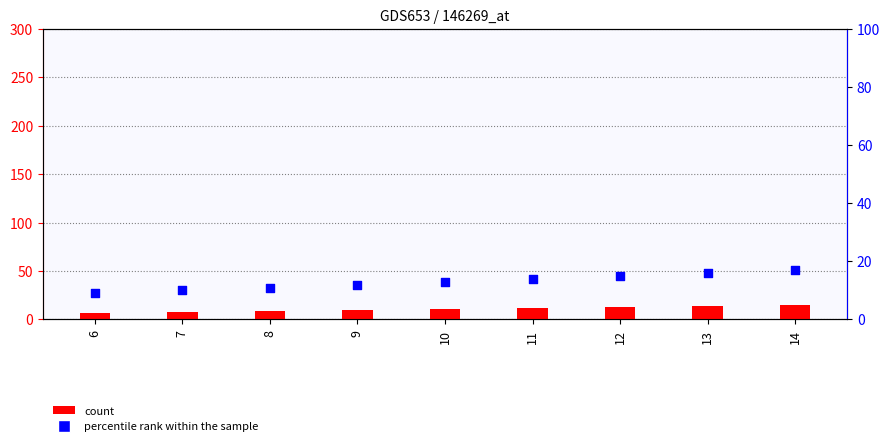

At which category is the sum across all series the highest?

14